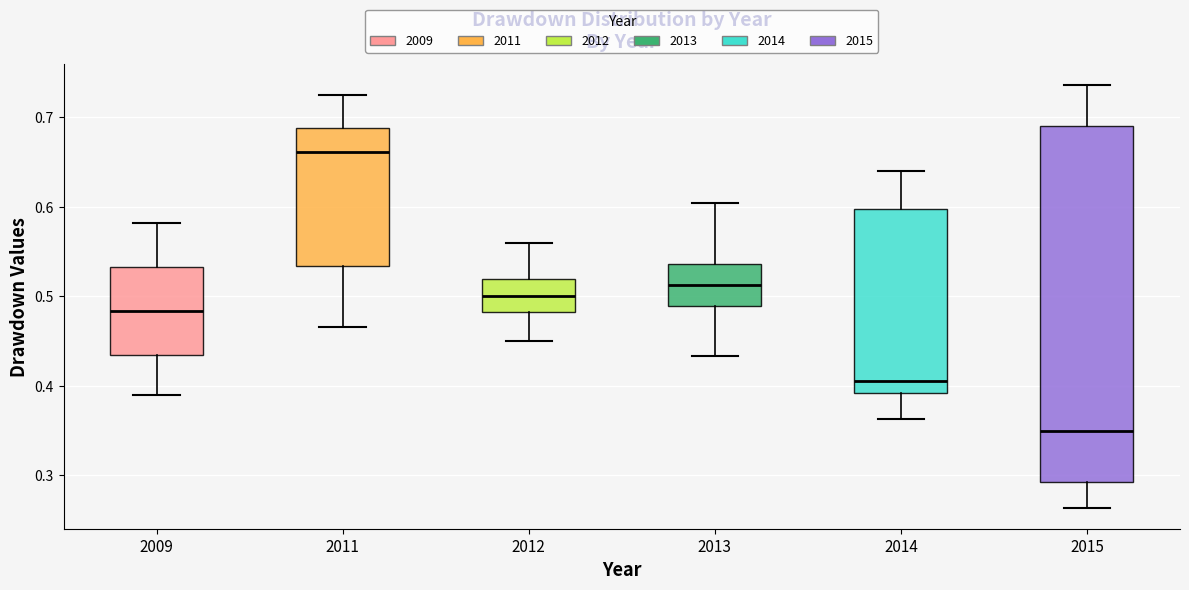

Comparing the boxes themselves (not the whiskers), which one is the tallest?

2015